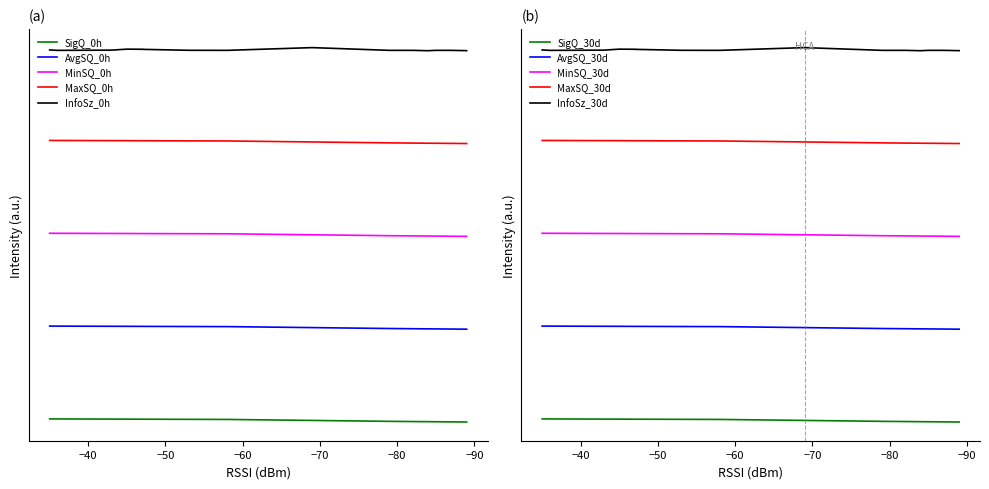

At how many categories does at least one series exceed 26?

18